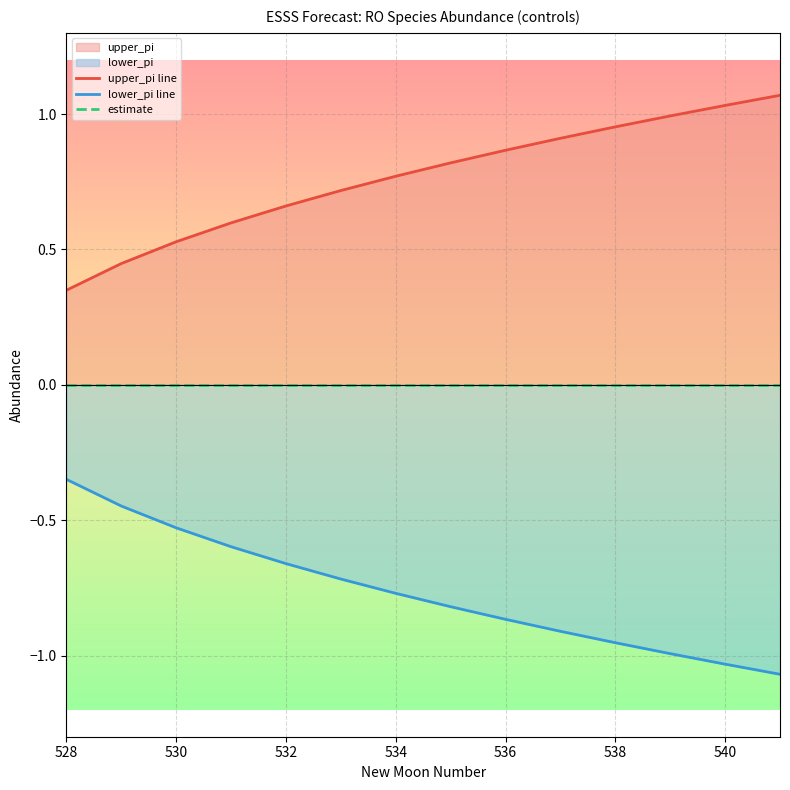

True or false: estimate and upper_pi line intersect in this chart.

False